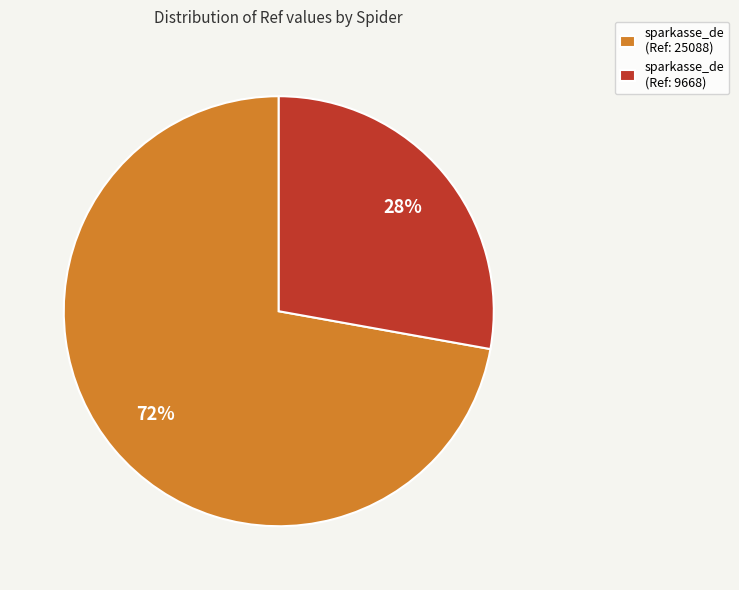

True or false: sparkasse_de (Ref: 25088) accounts for 67% of the total.

False